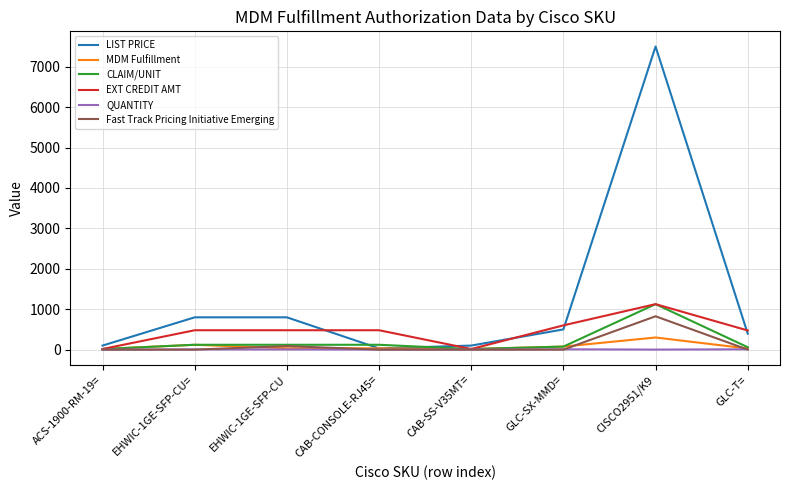

Is this an area chart (filled region under the line)?

No